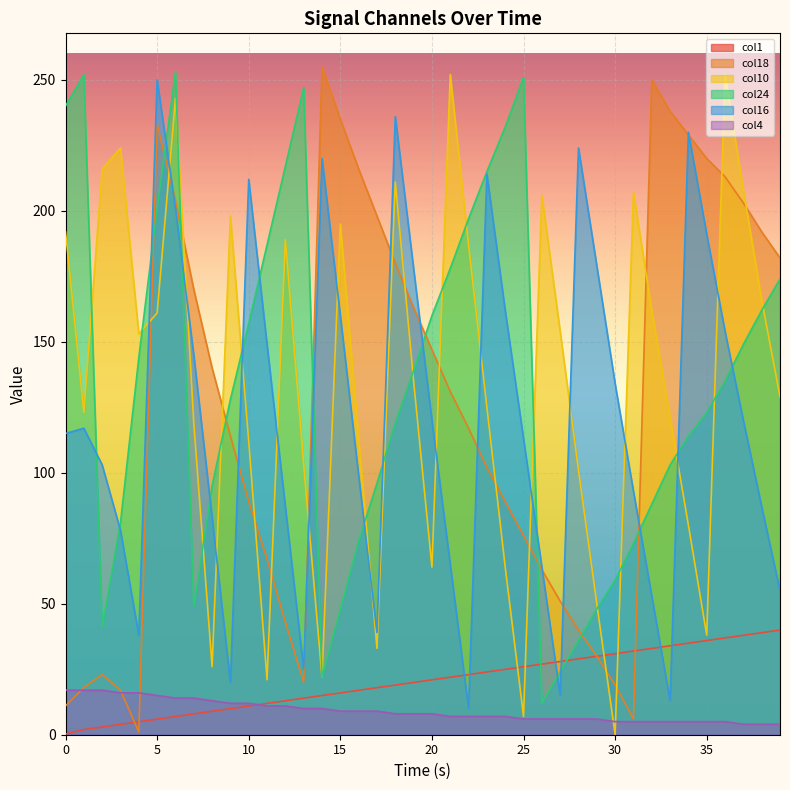

Rank the categories by col24 value from lowest to highest.

26, 14, 27, 28, 2, 15, 29, 7, 30, 31, 16, 3, 32, 8, 17, 33, 34, 18, 35, 9, 36, 19, 4, 37, 10, 20, 38, 39, 21, 11, 22, 5, 23, 12, 24, 0, 13, 25, 1, 6